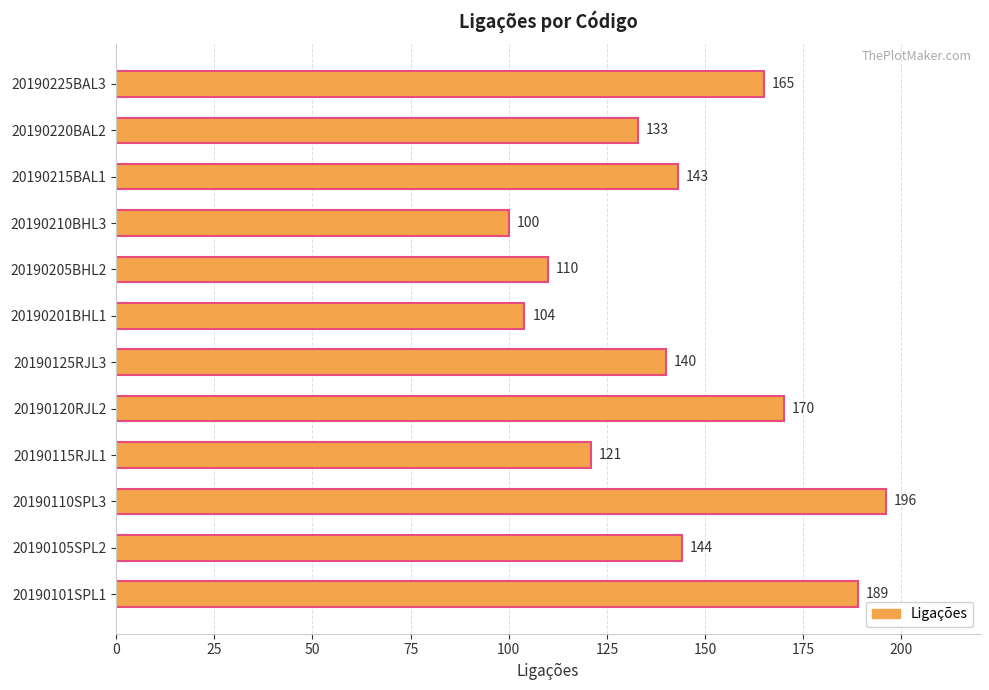

What is the ratio of the value at 20190210BHL3 to the value at 20190101SPL1?

0.5